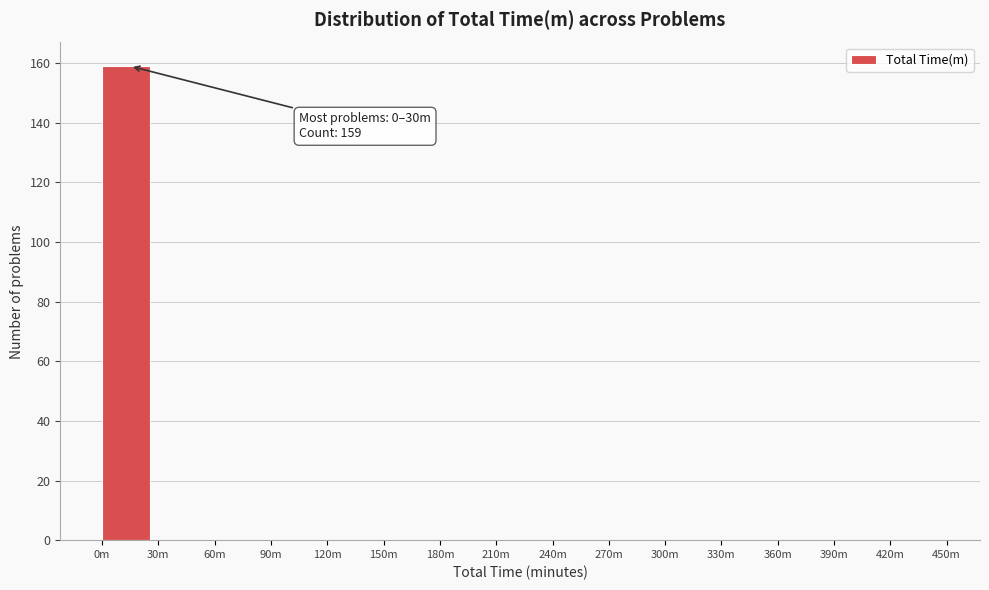

Reading left to right, what are all the values shown in this chart?

0m=159	30m=0	60m=0	90m=0	120m=0	150m=0	180m=0	210m=0	240m=0	270m=0	300m=0	330m=0	360m=0	390m=0	420m=0